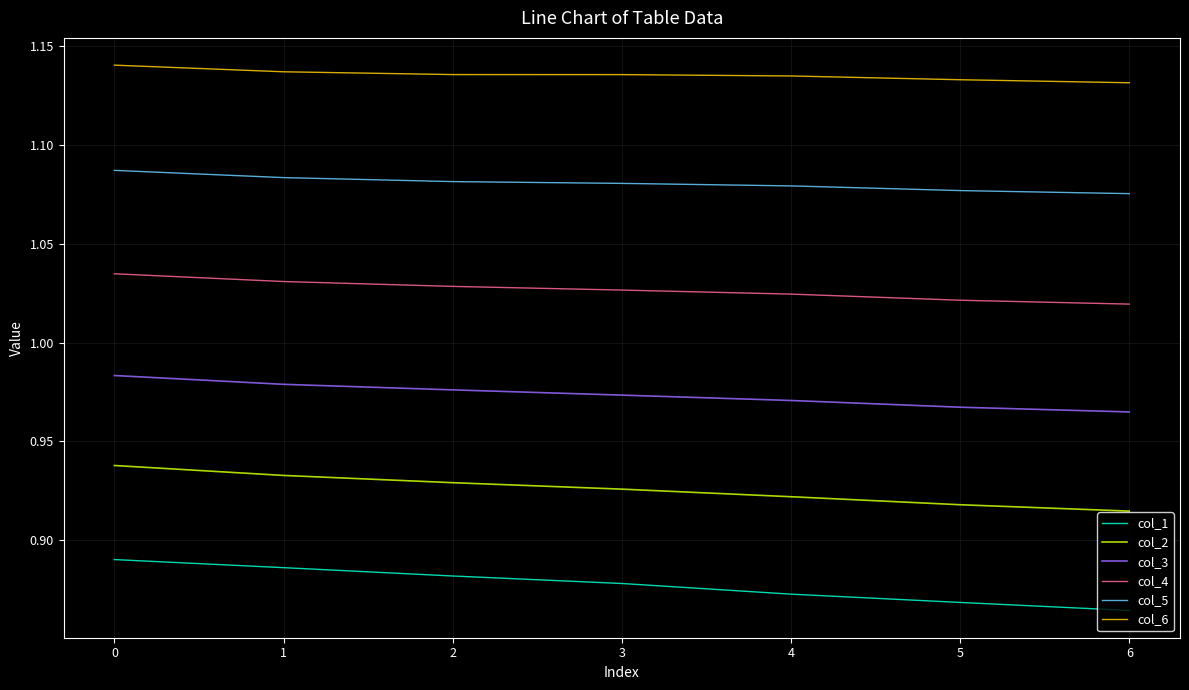

True or false: col_6 and col_4 intersect in this chart.

False